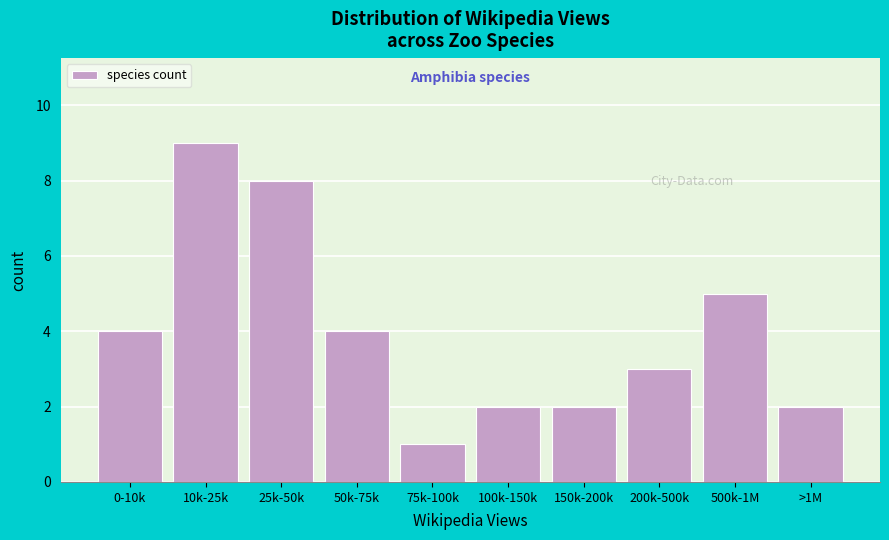

Reading left to right, list all the values displayed in this chart.

0-10k=4	10k-25k=9	25k-50k=8	50k-75k=4	75k-100k=1	100k-150k=2	150k-200k=2	200k-500k=3	500k-1M=5	>1M=2